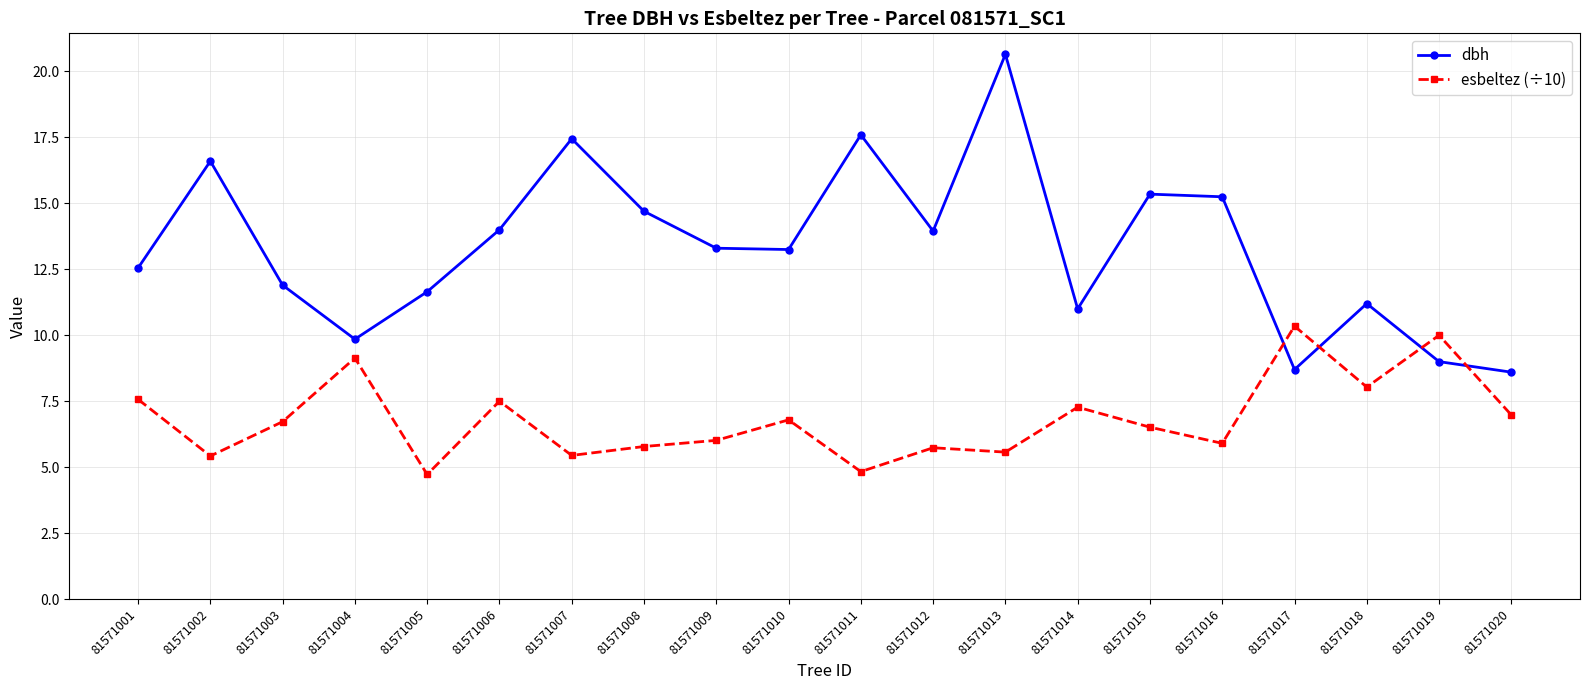

At which category is the sum across all series the highest?

81571013